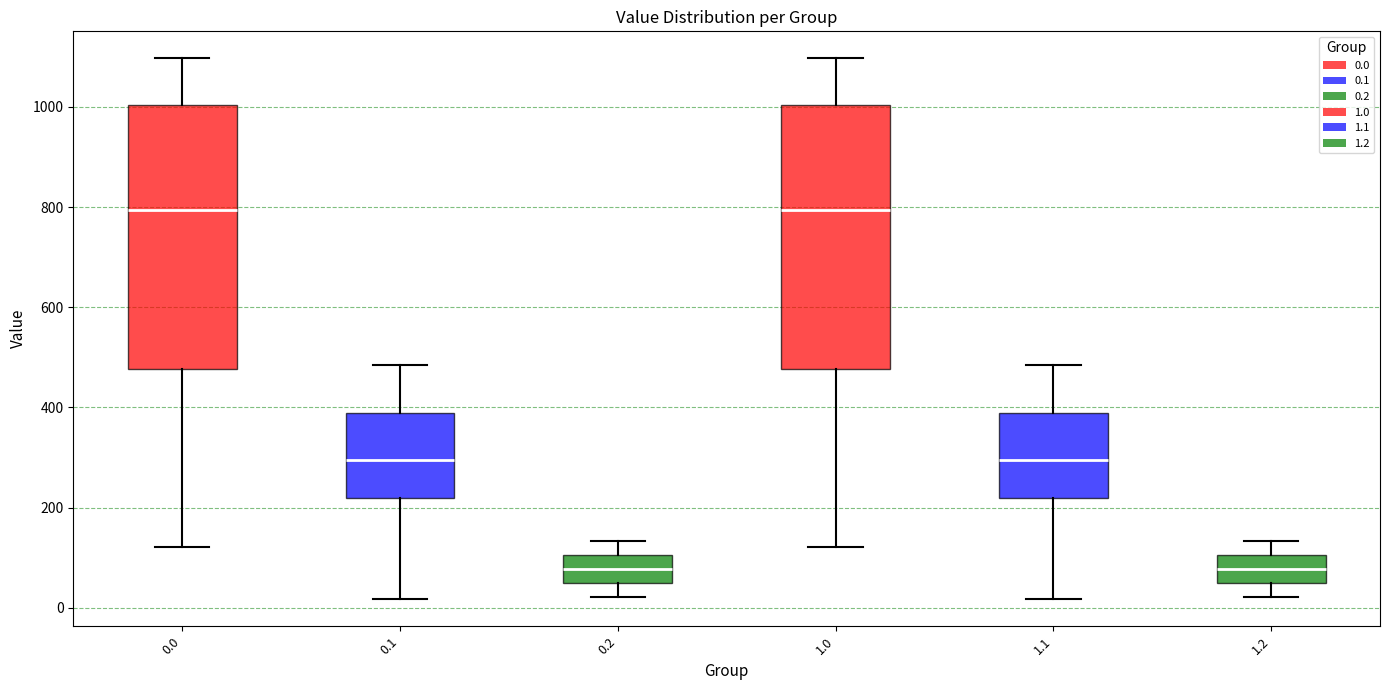

Reading left to right, read every box against the y-axis: the position of its median line, the range the box covers, and the ends of its whiskers. The values are not printed on the chart, so give them approximately, as read against the axis.

0.0: median 800, box 480 to 1000, whiskers 120 to 1100
0.1: median 300, box 220 to 380, whiskers 20 to 480
0.2: median 80, box 60 to 100, whiskers 20 to 140
1.0: median 800, box 480 to 1000, whiskers 120 to 1100
1.1: median 300, box 220 to 380, whiskers 20 to 480
1.2: median 80, box 60 to 100, whiskers 20 to 140